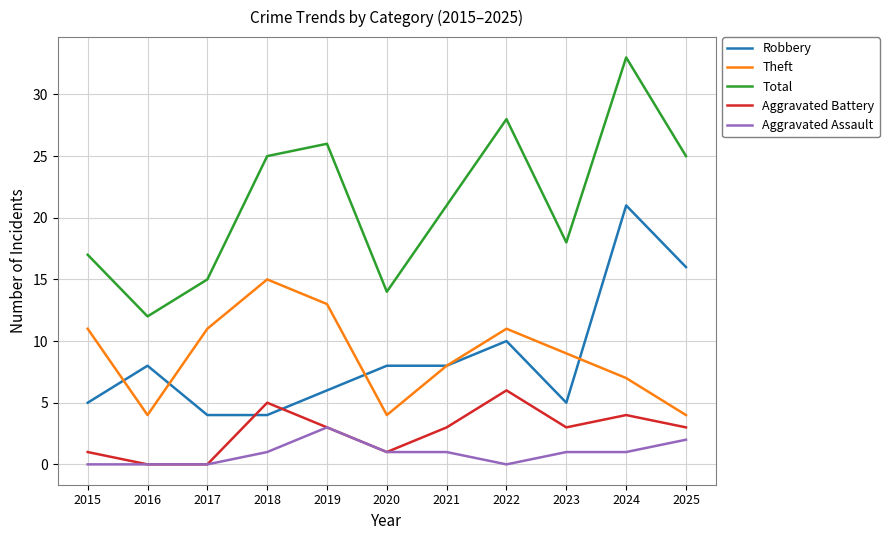

At which label does Total reach its minimum?

2016